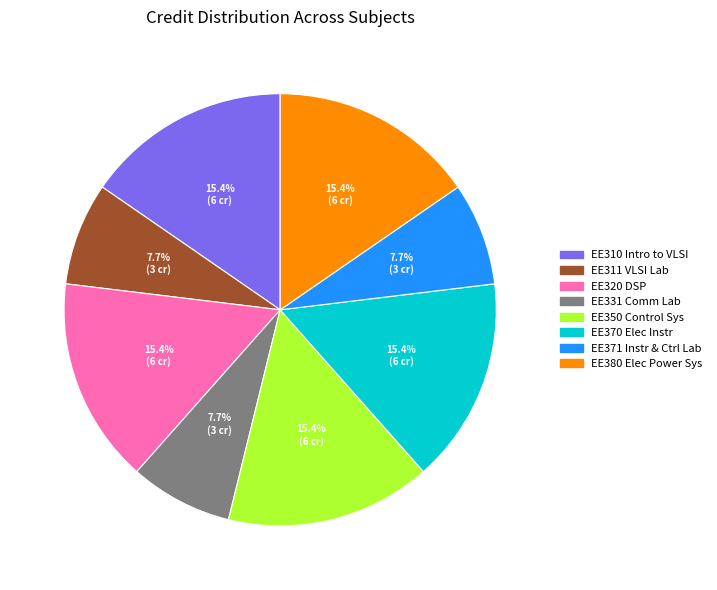

Is there a majority slice in this chart?

No